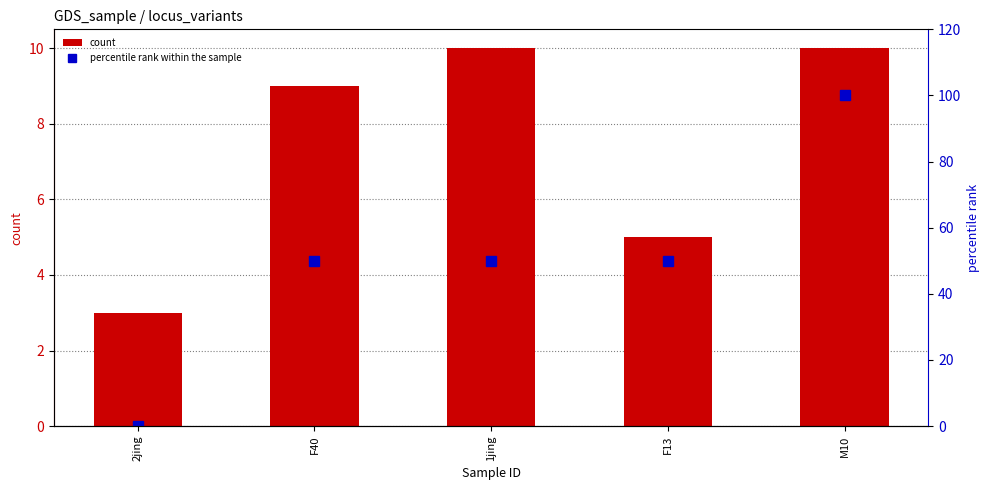

What is the spread (max minus min) of values at F40?

41